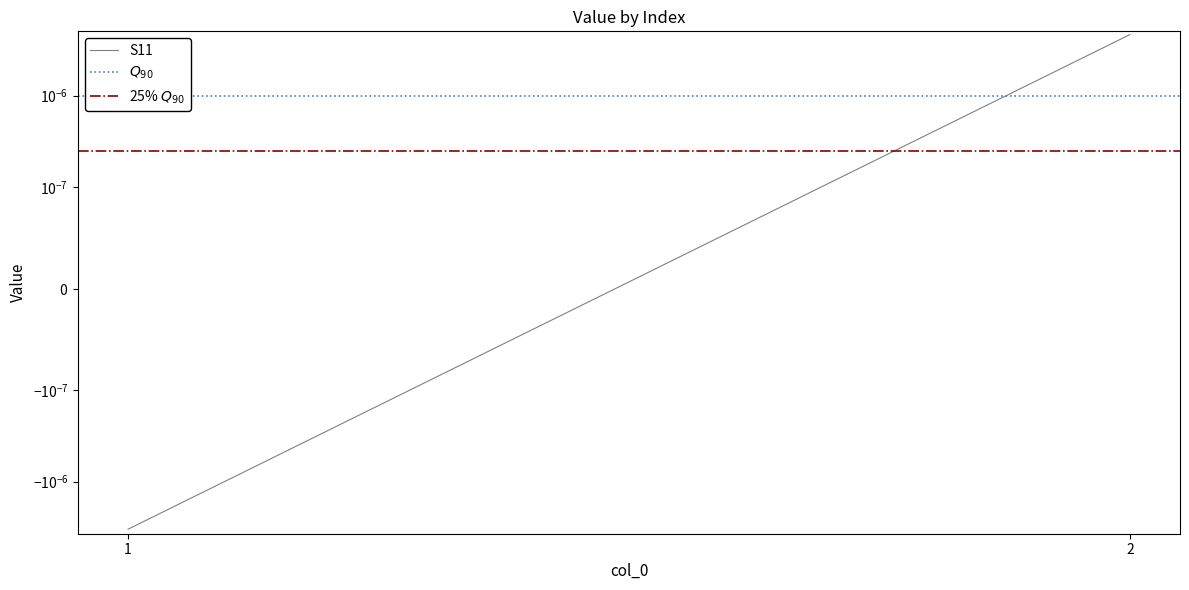

How many series are shown in this chart?

3